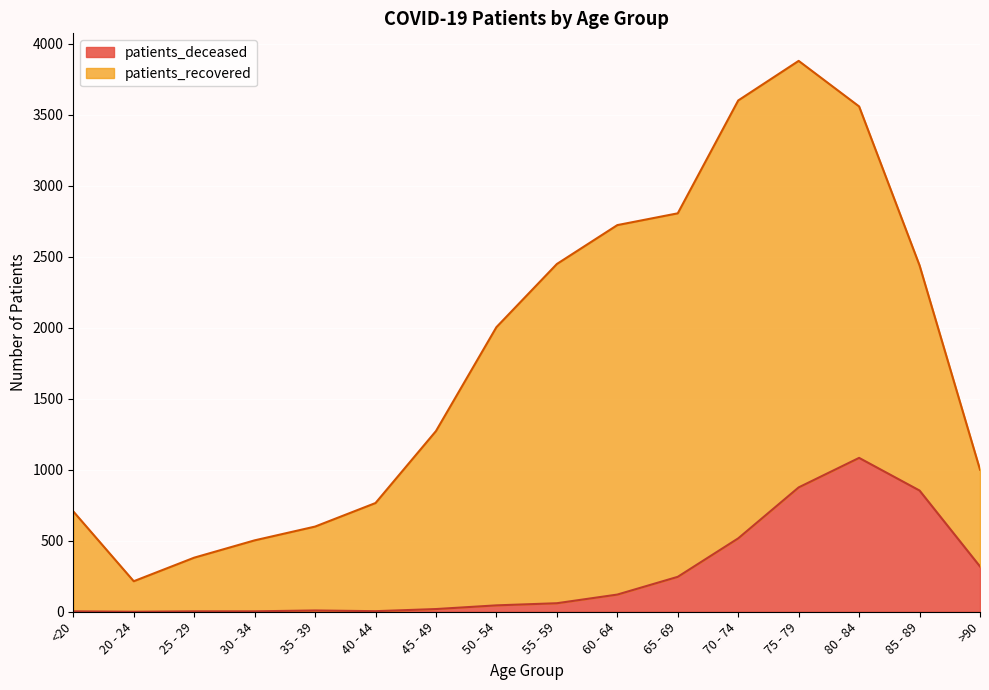

Is it true that the value at 85 - 89 is 854?

True